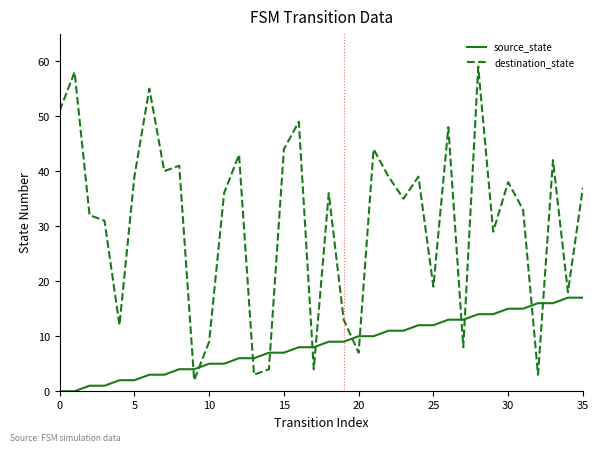

Which series has the largest range (max minus min)?

destination_state